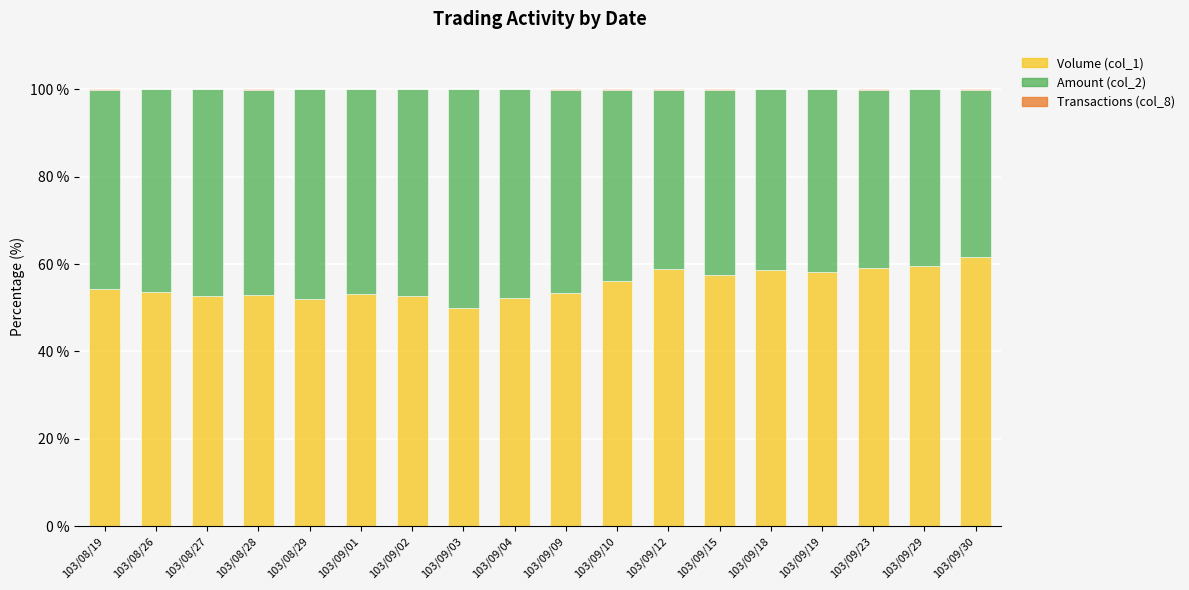

What is the maximum value for Volume (col_1)?

61.7